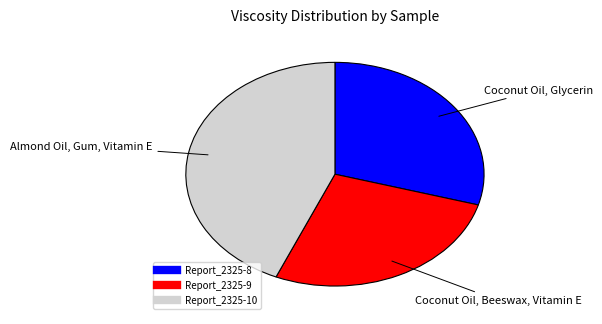

Is the sum of Report_2325-9 and Report_2325-8 greater than half?

Yes